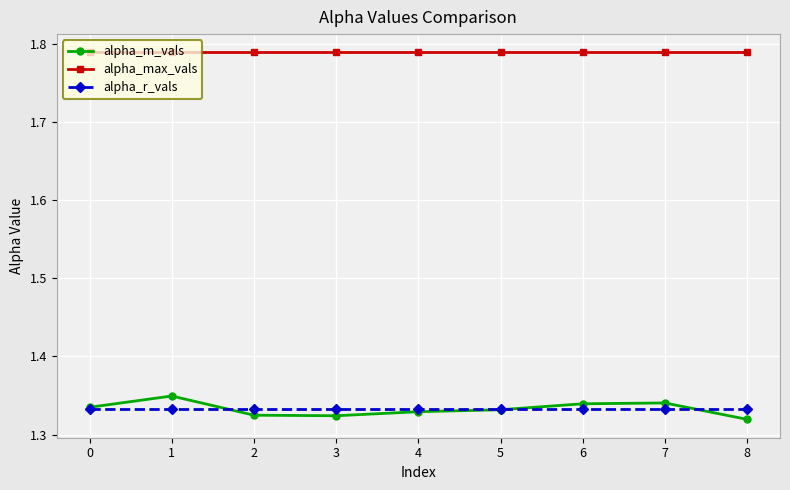

True or false: alpha_m_vals has more than 0 interior local peaks.

True